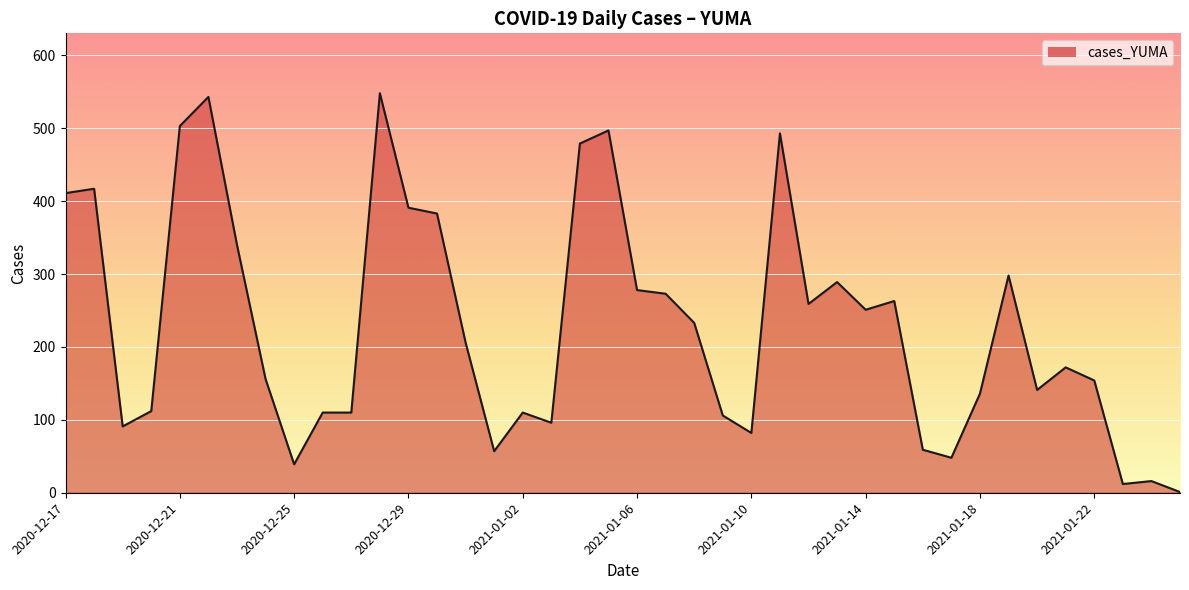

What is the maximum value shown in the chart?

548